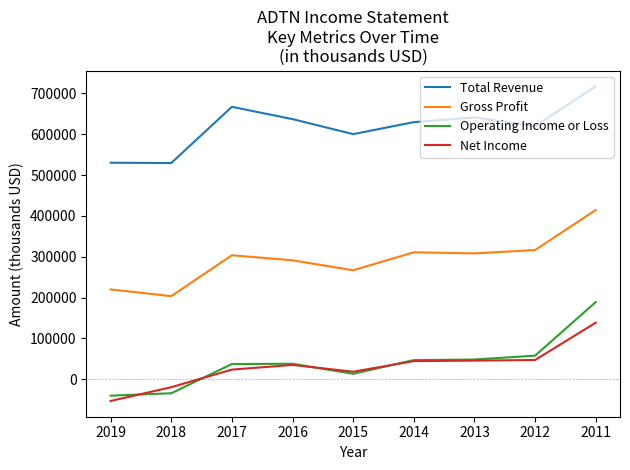

The value of Total Revenue at 2017 is 666900. True or false?

True